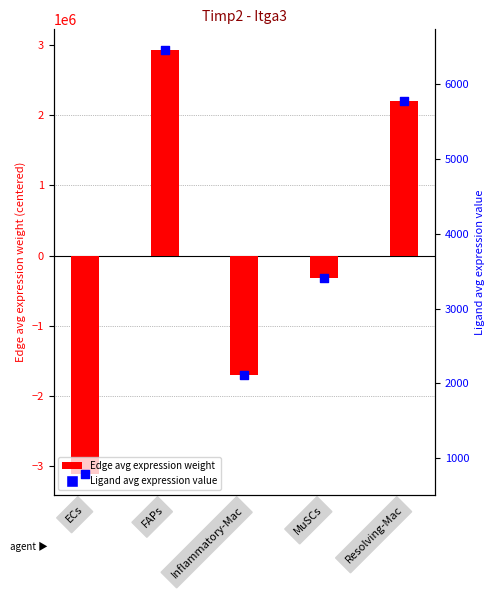

Is the value of Ligand average expression value at MuSCs greater than the value of Edge average expression weight at Resolving-Mac?

No